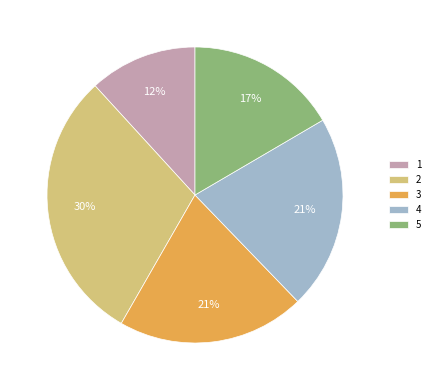

Do 4 and 3 together represent more than half of the pie?

No